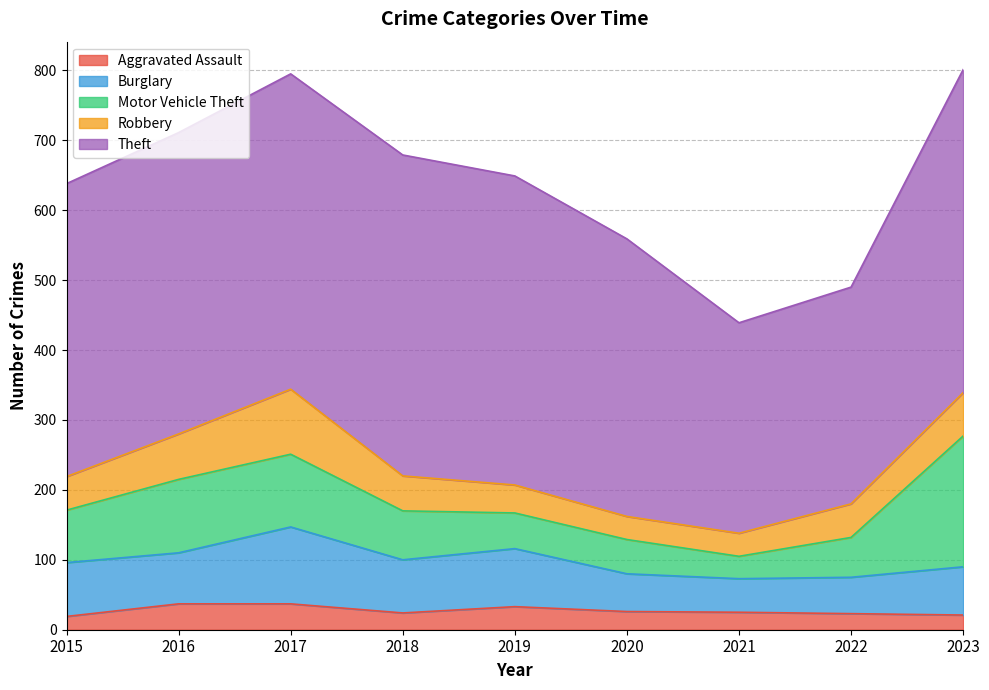

What is the difference between the second highest and minimum values in the Theft series?

158